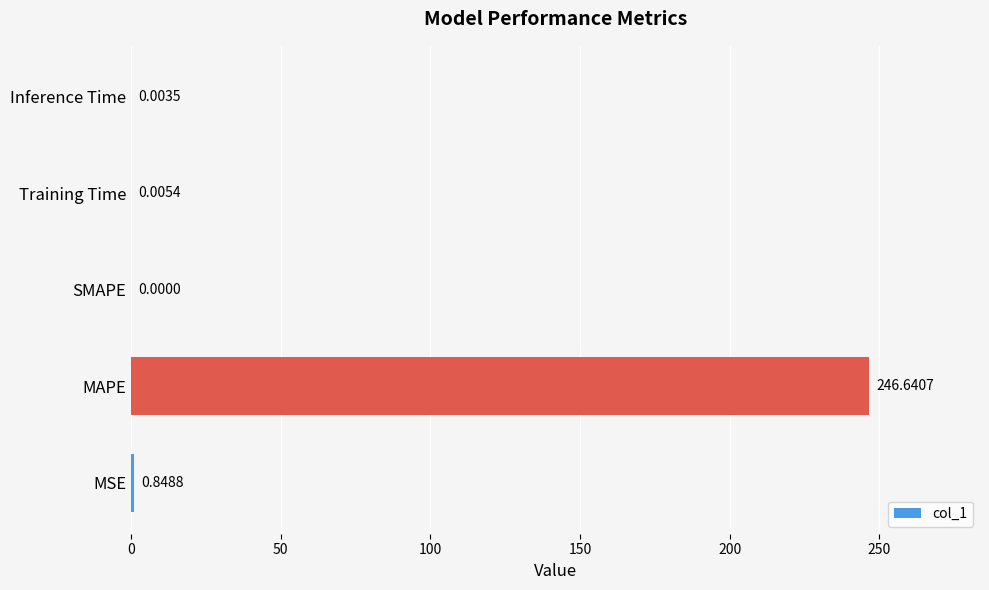

Where is the data nearest to the value 123?

MSE